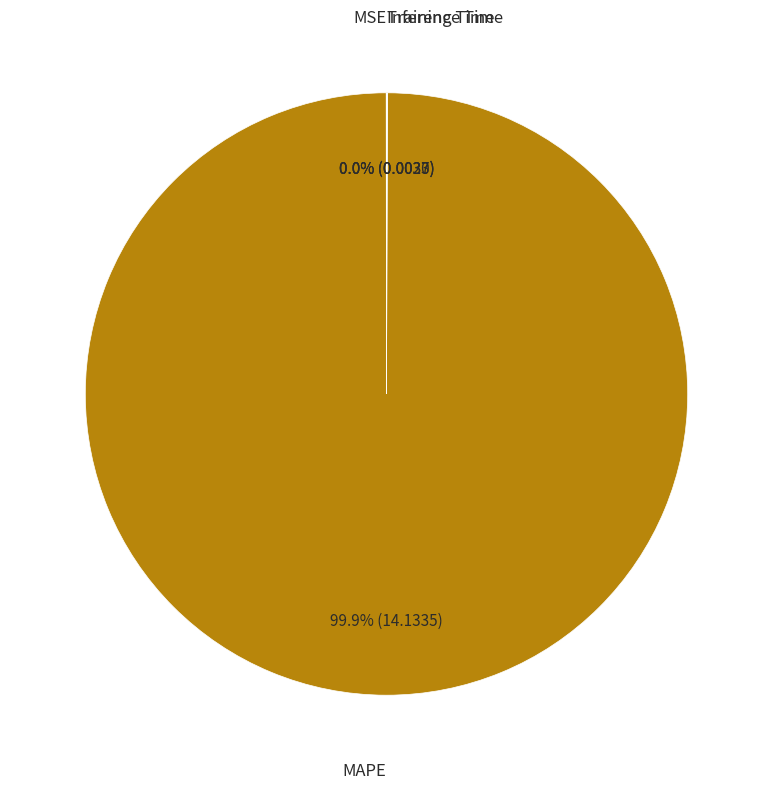

Is there any slice that represents more than half of the pie?

Yes